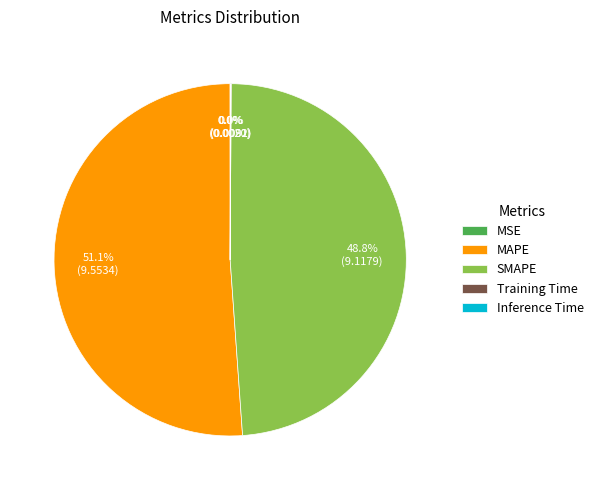

Which has a higher value, SMAPE or MAPE?

MAPE